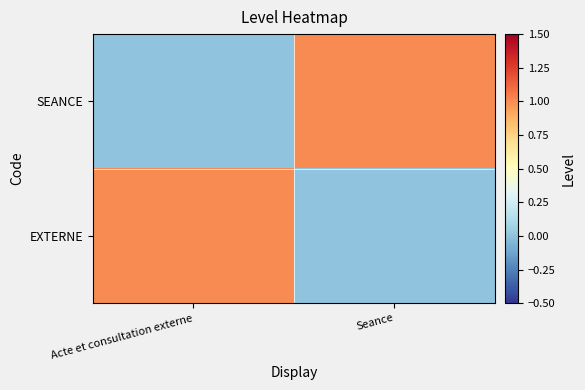

Which has a higher value, Seance or Acte et consultation externe?

Acte et consultation externe